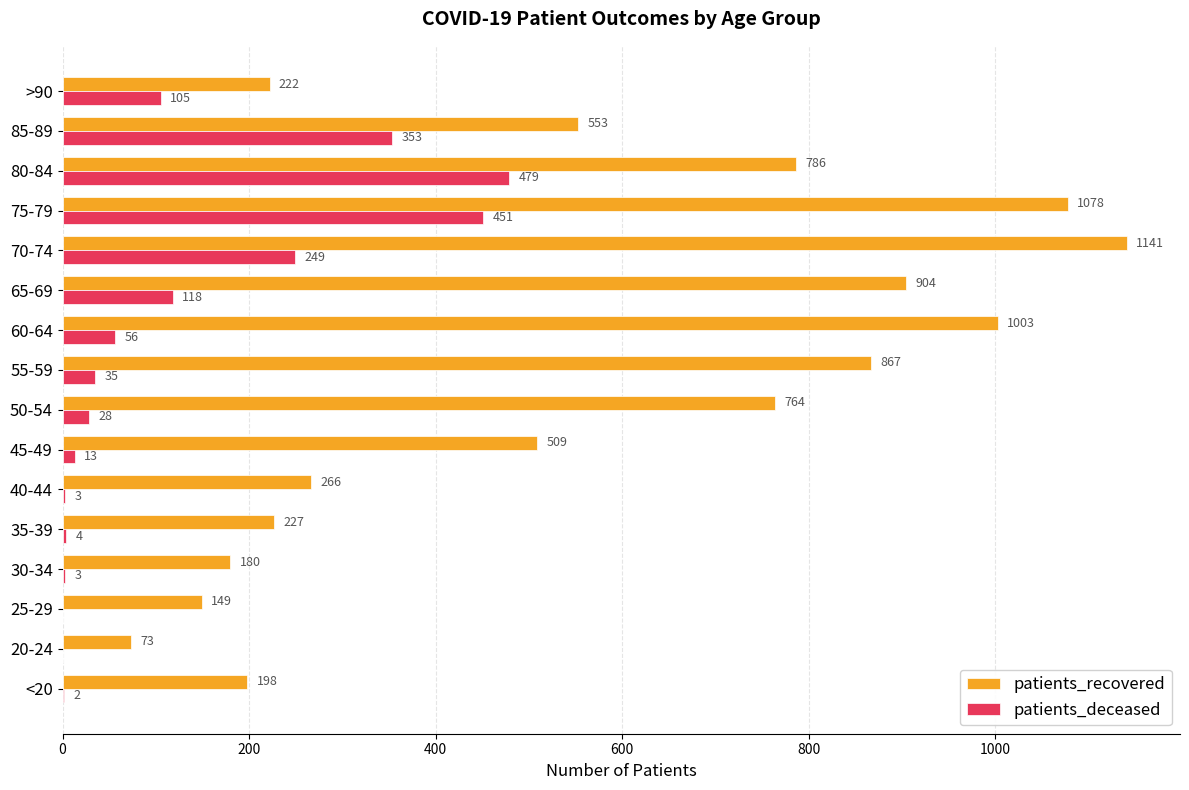

True or false: patients_recovered has a value of 93 at 30-34.

False